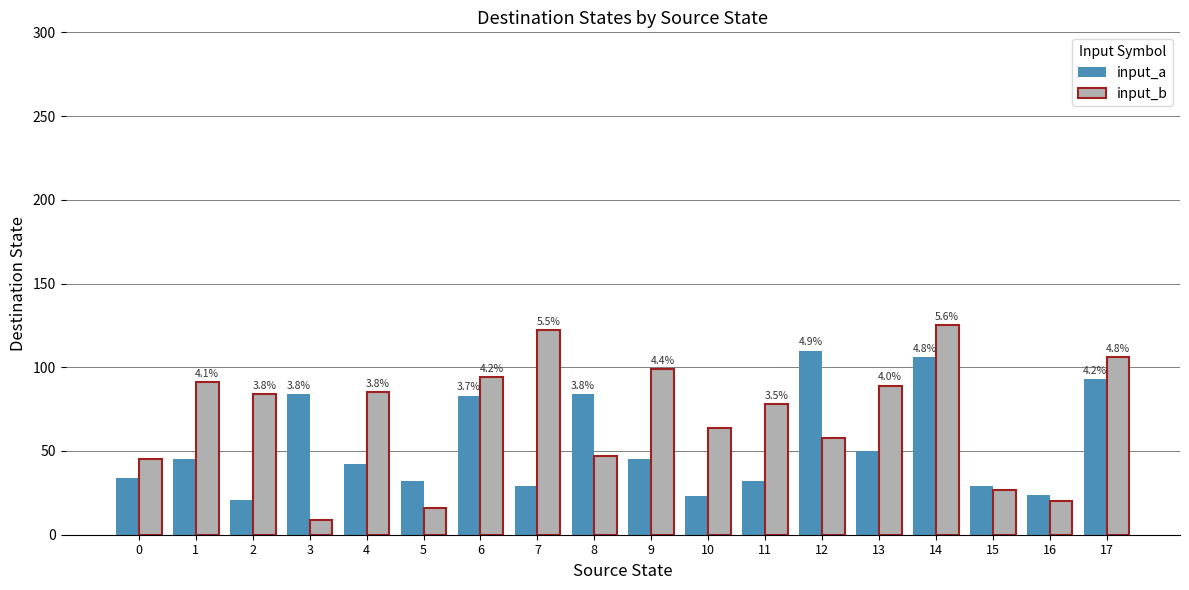

What is the approximate value of input_a at 13, to the nearest 5?

50